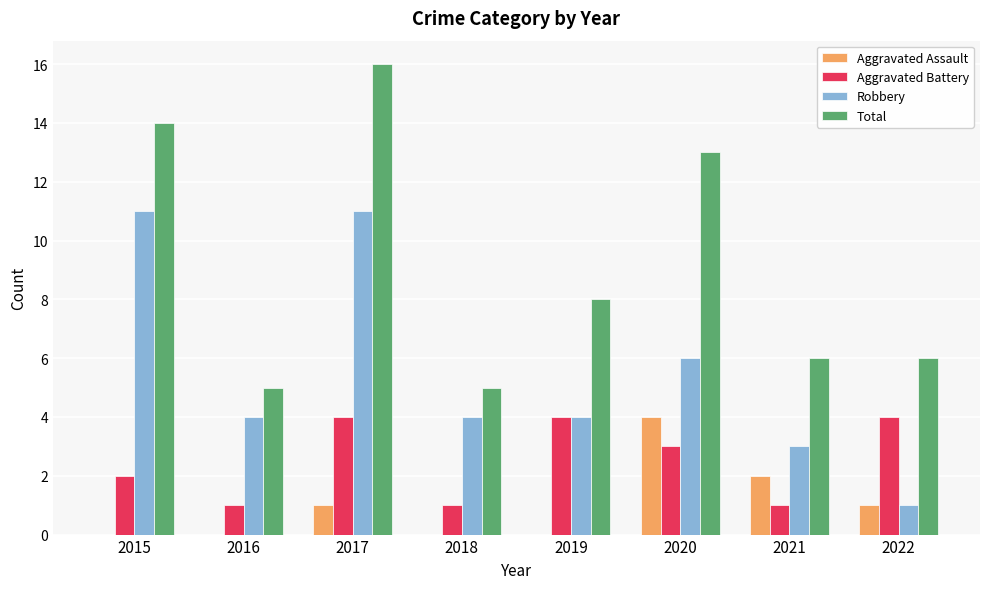

The value of Aggravated Assault at 2019 is -2. True or false?

False